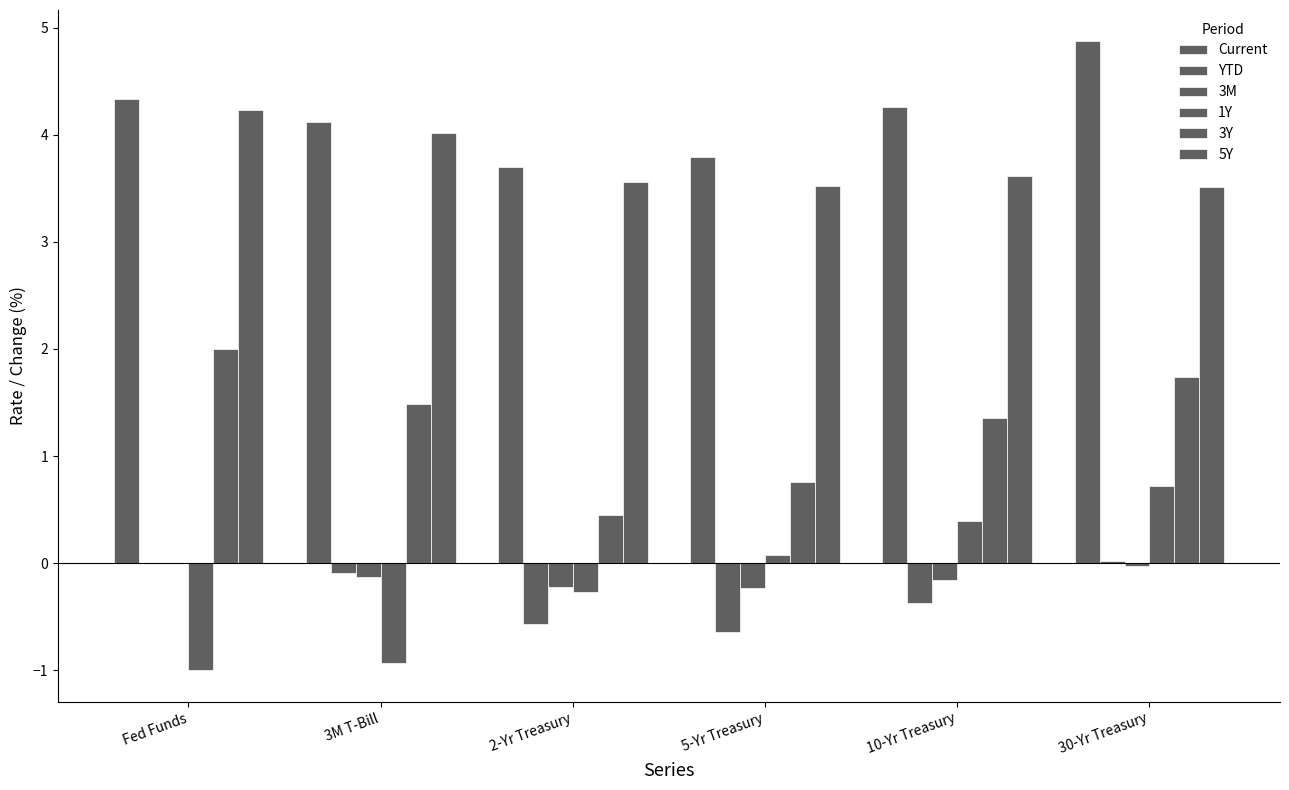

Count the number of data series in this chart.

6